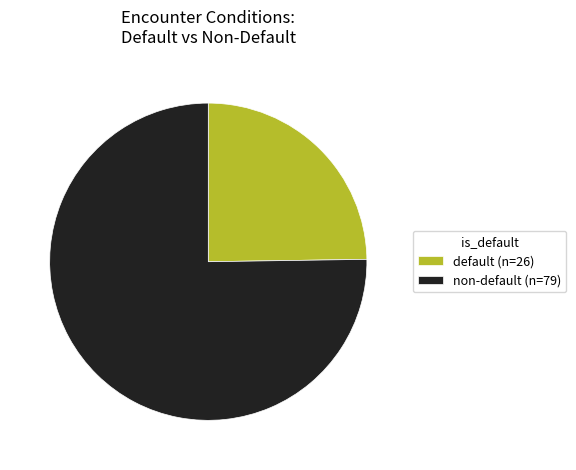

How many slices are in this pie chart?

2